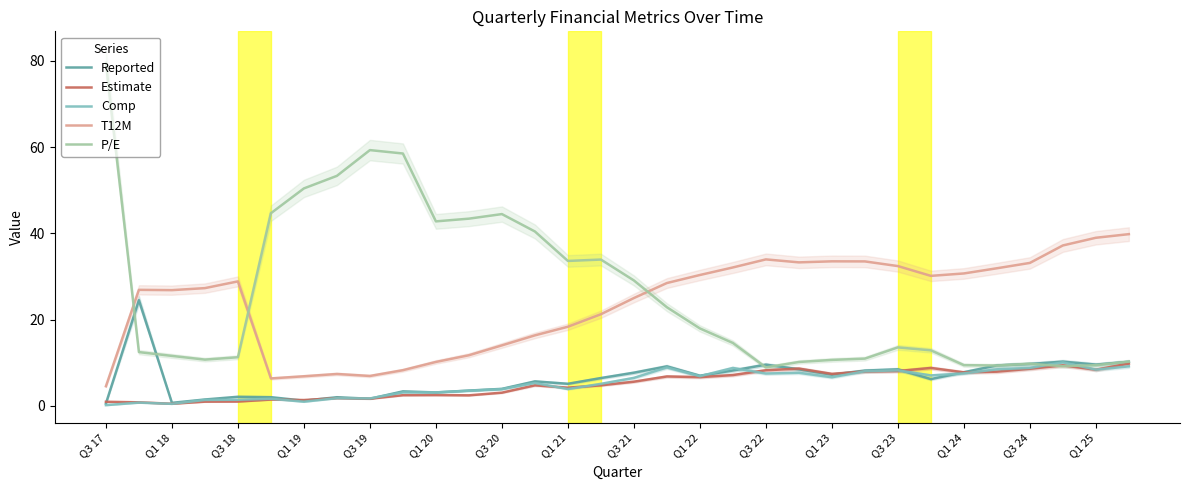

True or false: T12M and Estimate cross at least once.

False